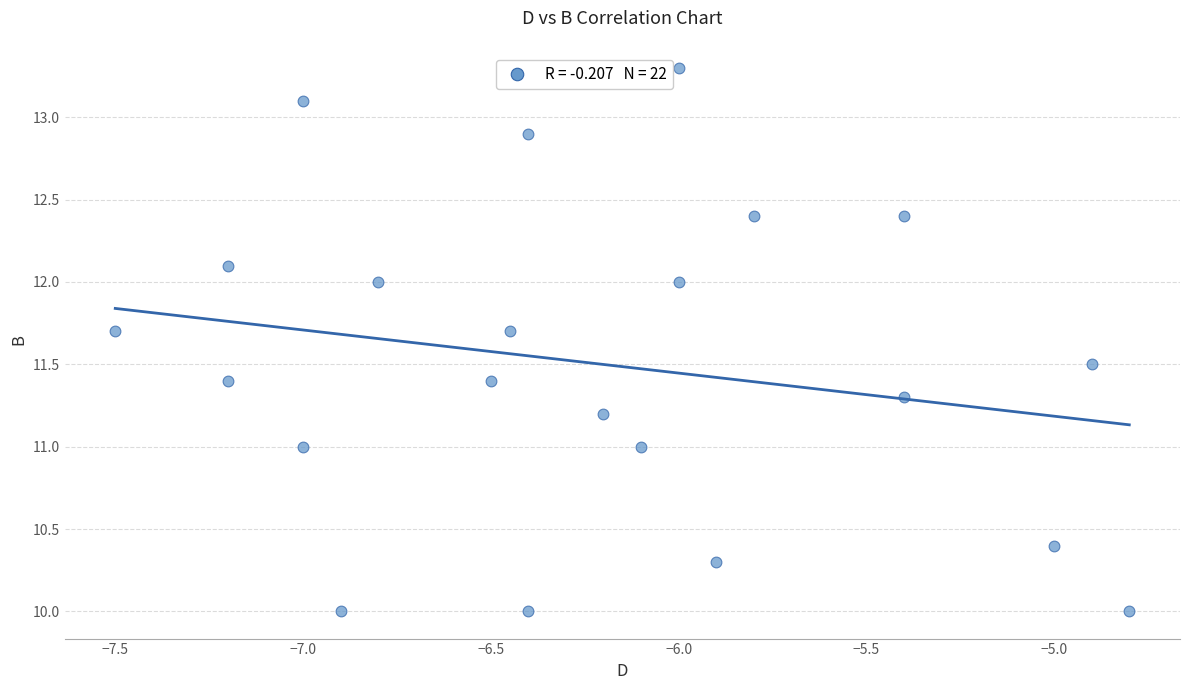

What is the range of X values (max minus min)?

2.7